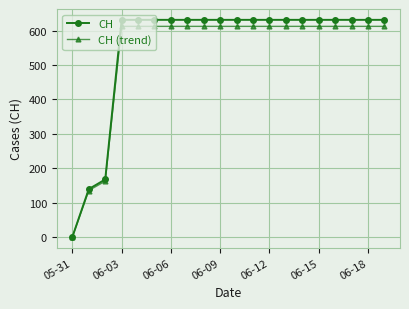

What is the value of the CH point at the 7th from the left?

631.0